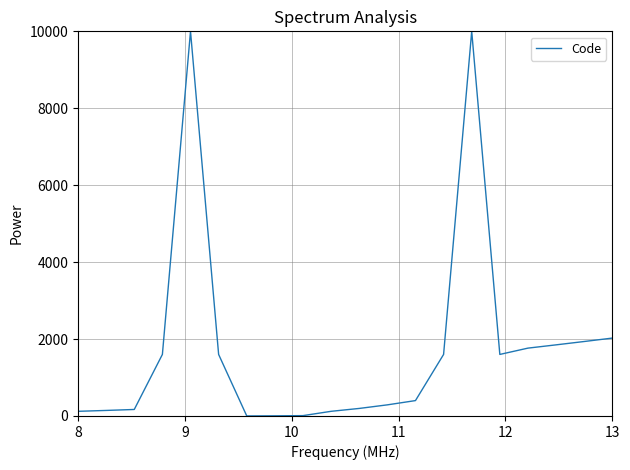

What is the greatest value displayed?

10000